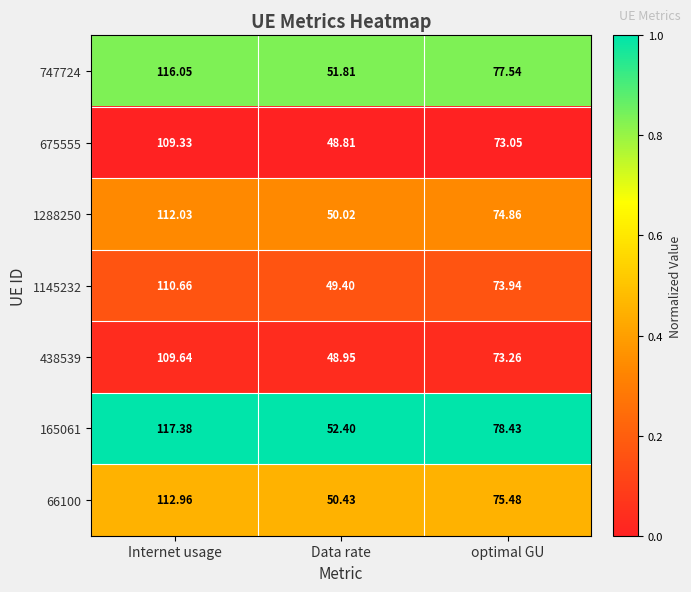

List the labels in order of 1145232 value, largest first.

Internet usage, optimal GU, Data rate